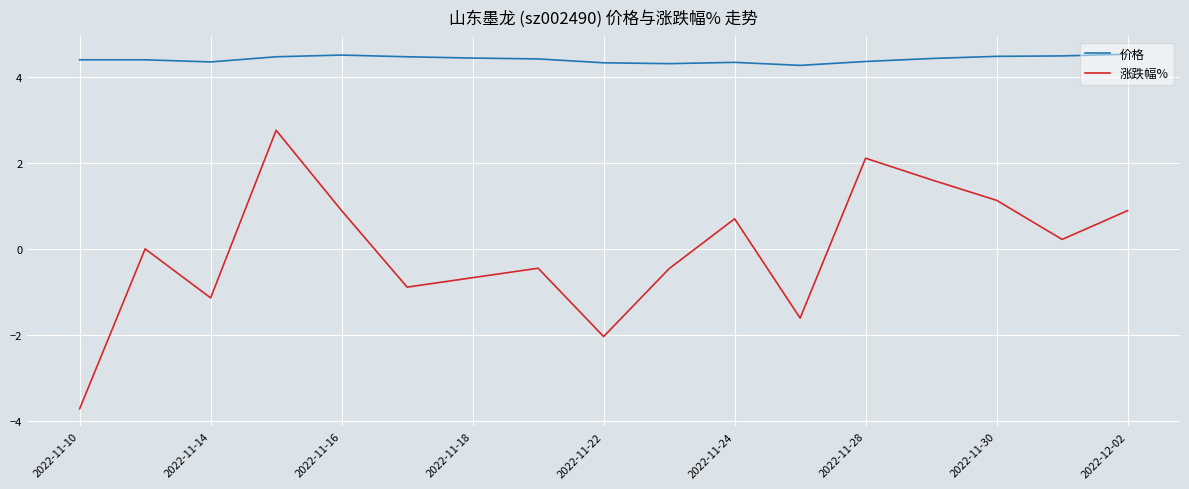

How many lines are shown in the chart?

2